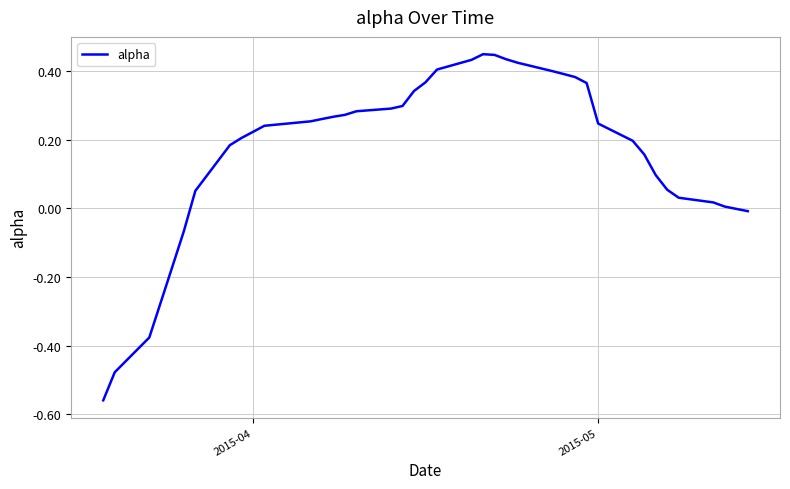

What is the difference between the maximum and minimum values?

1.0